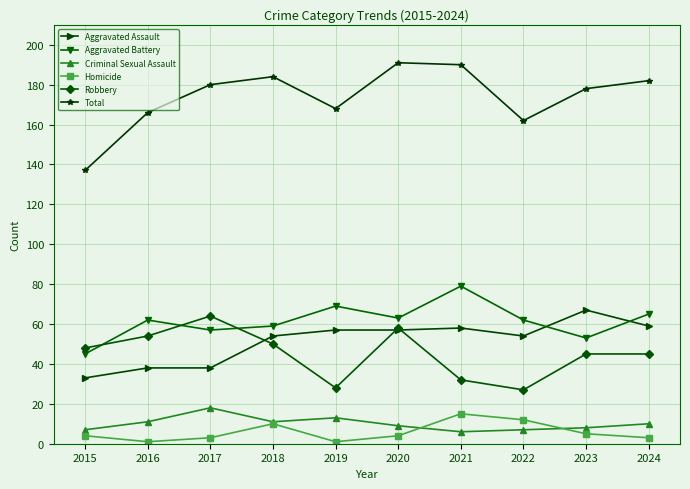

Is this an area chart (filled region under the line)?

No